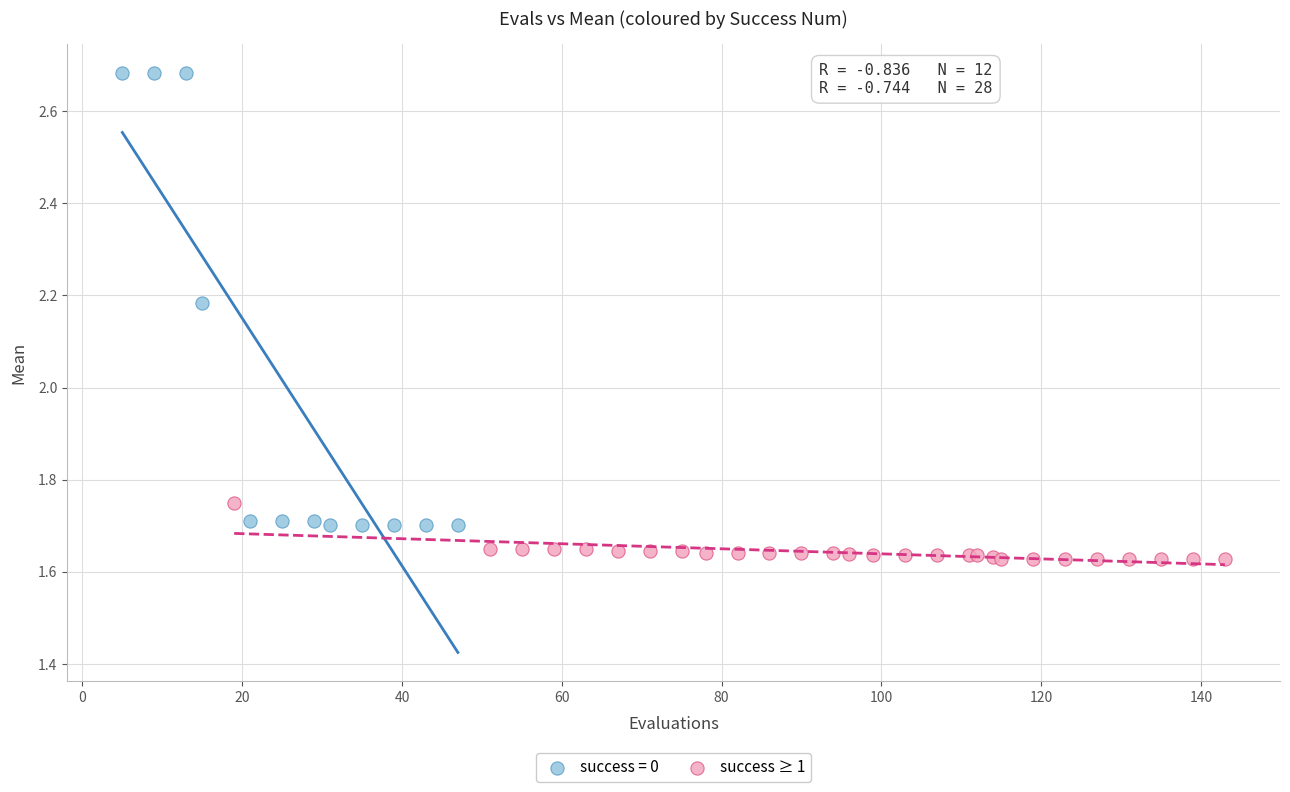

Which series reaches the maximum Y coordinate?

success = 0